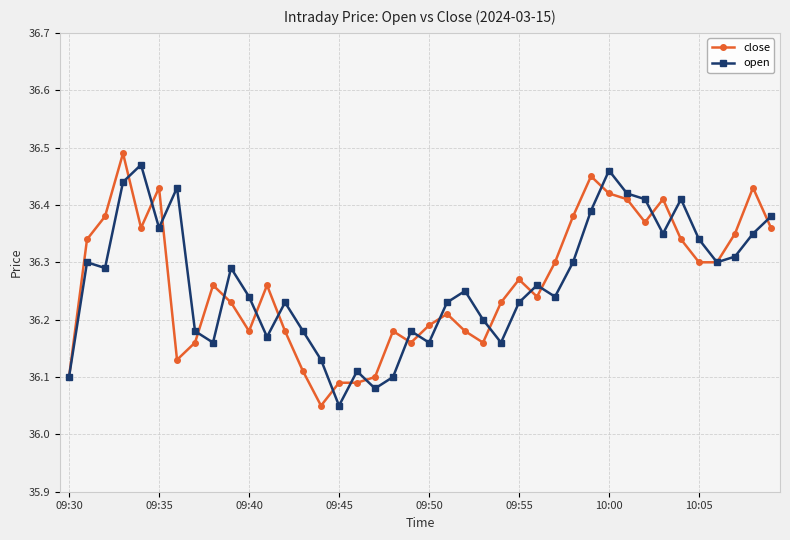

At how many categories does at least one series exceed 36?

40